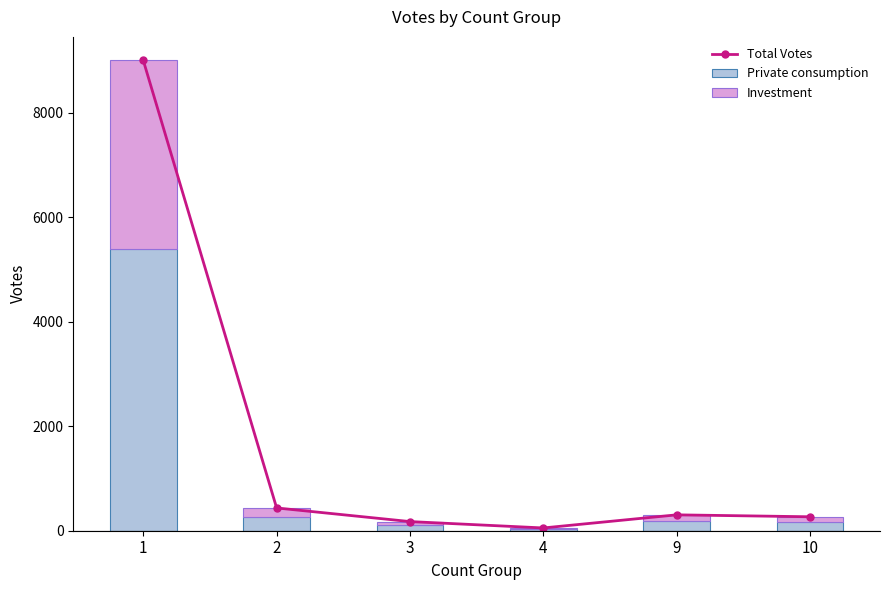

Which series has the widest spread of values?

Total Votes